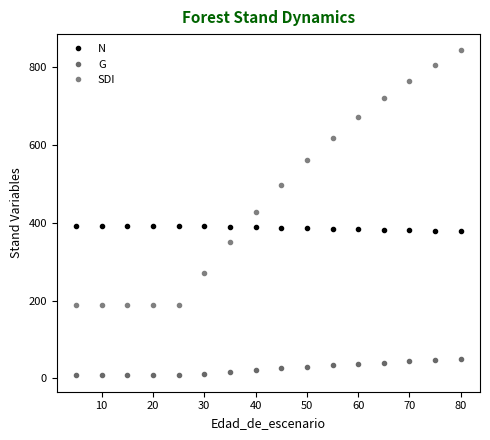

Does the chart have visible grid lines?

No